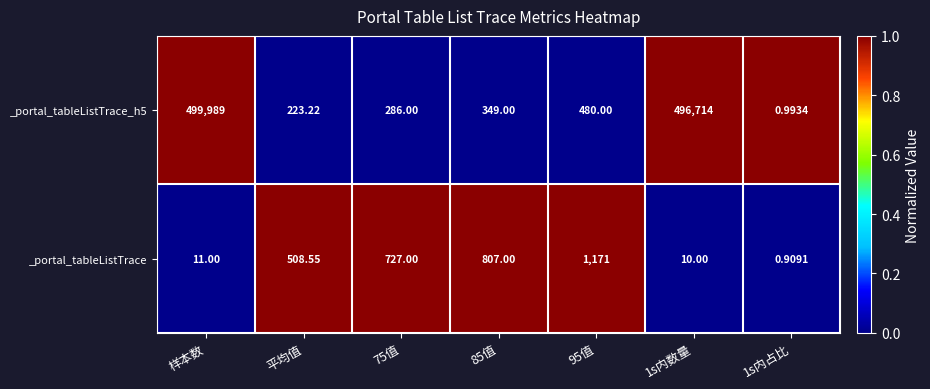

Count the number of categories in the chart.

7